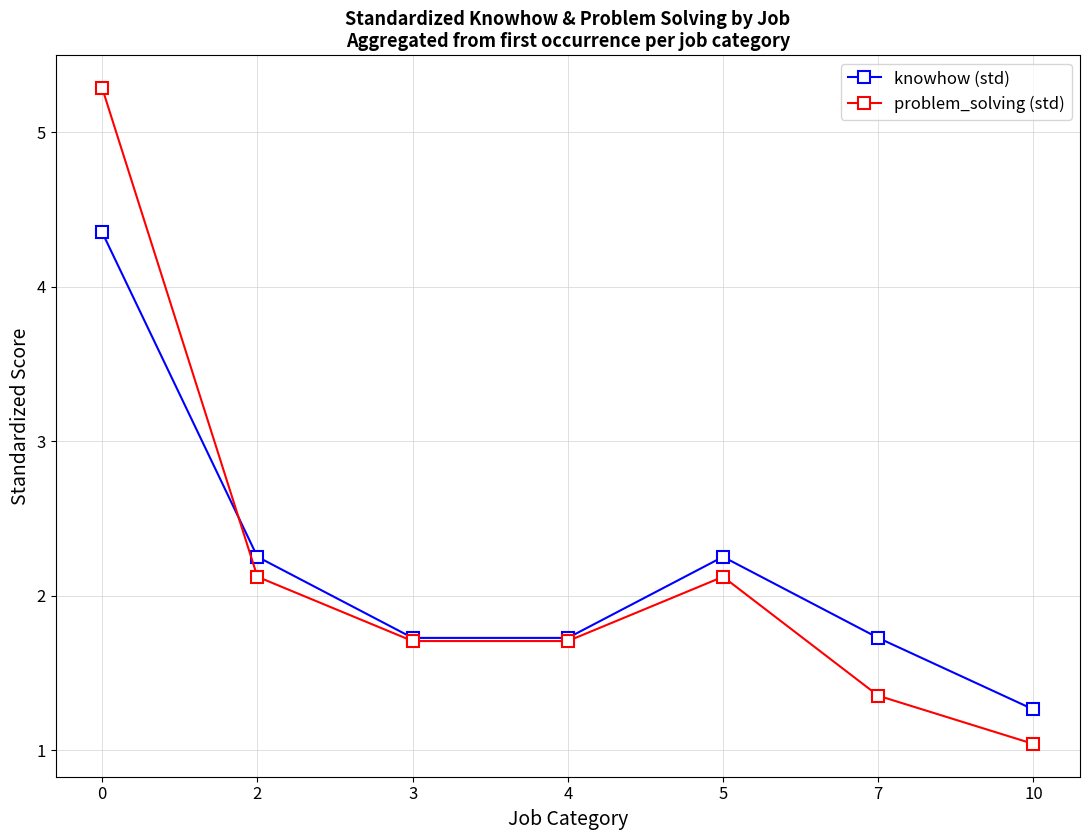

What is the minimum value for problem_solving (std)?

1.0